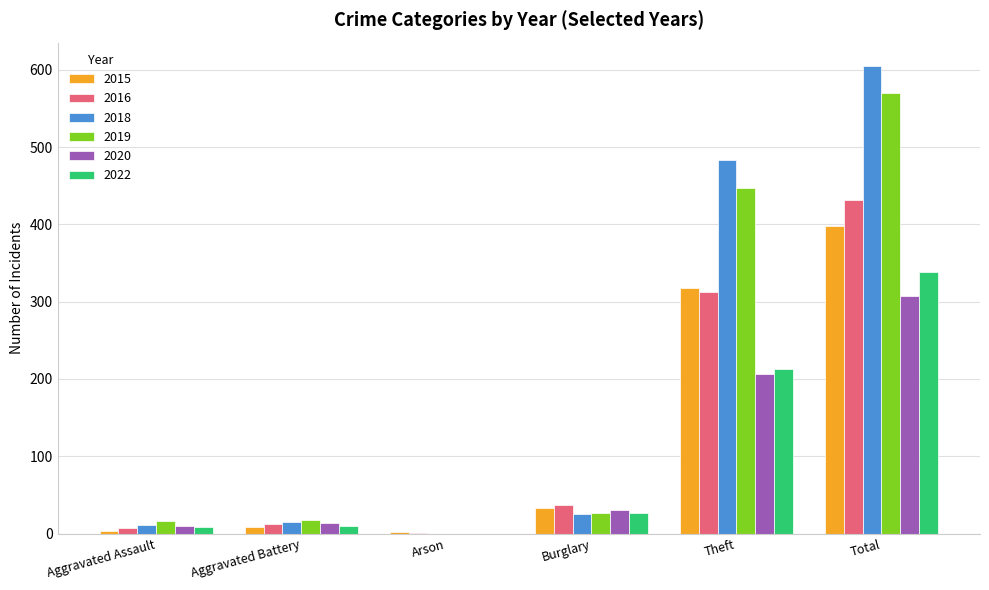

What is the average value of the 2015 series?

127